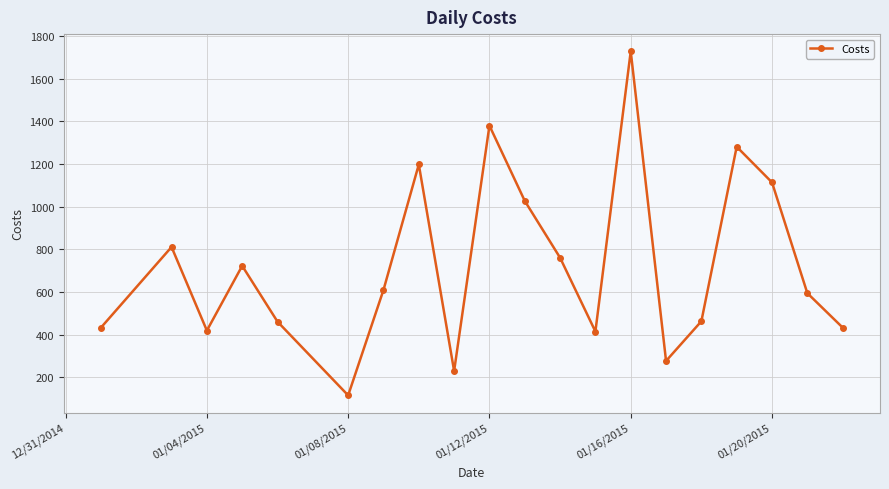

True or false: there are more than 1 points higher than both neighbors.

True